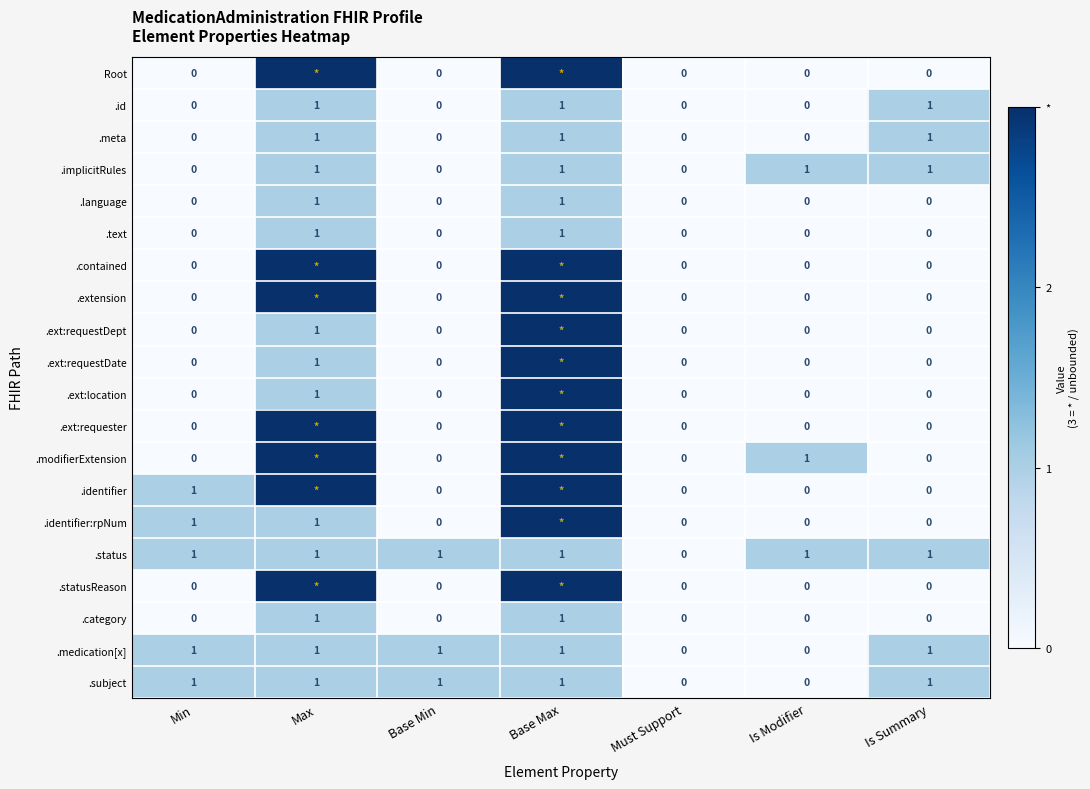

Count the .language values in the range 0 to 1.

7